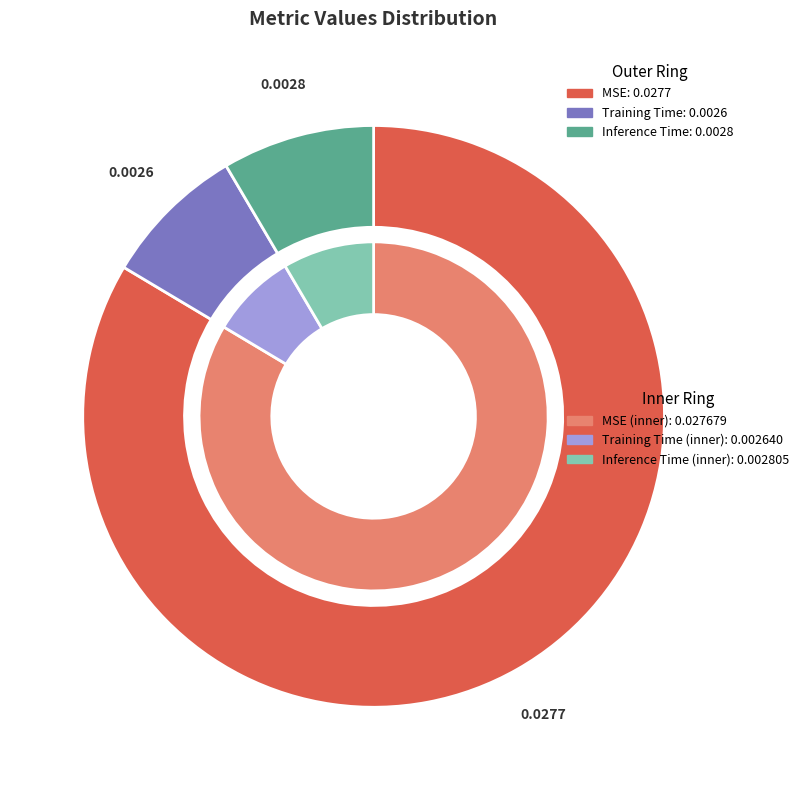

Does any single category account for the majority?

Yes